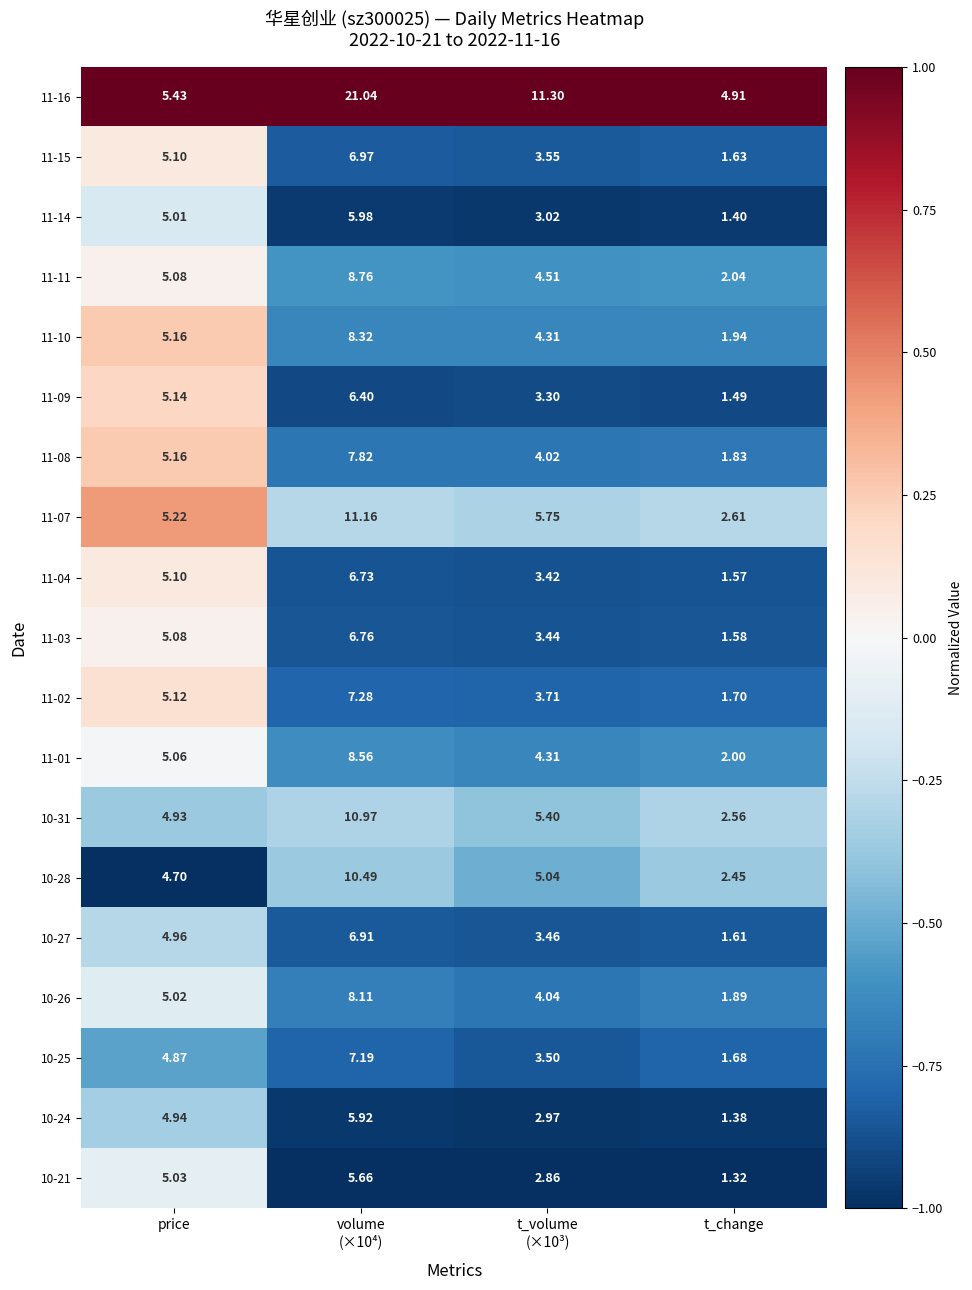

At which label is 10-26 closest to 5?

price